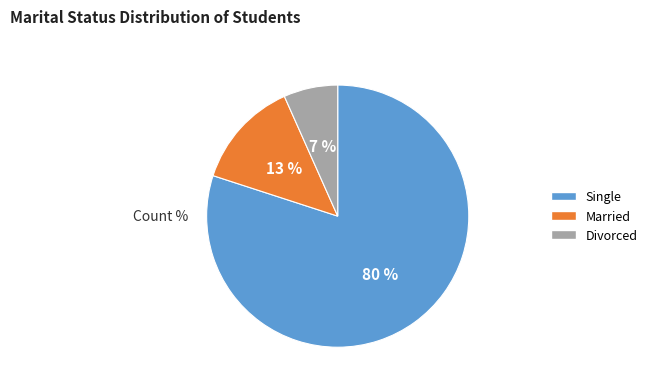

To the nearest percent, what percentage of the pie is Married?

13%